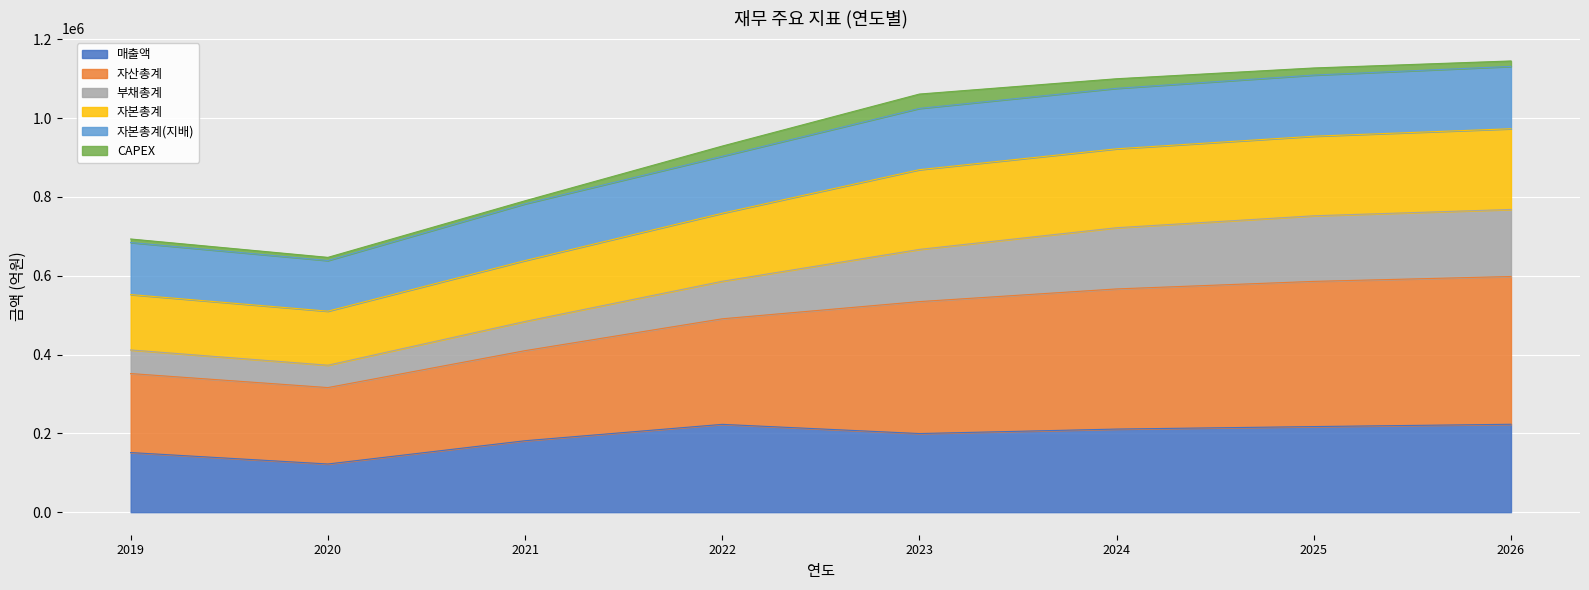

What is the maximum value for 매출액?

223001